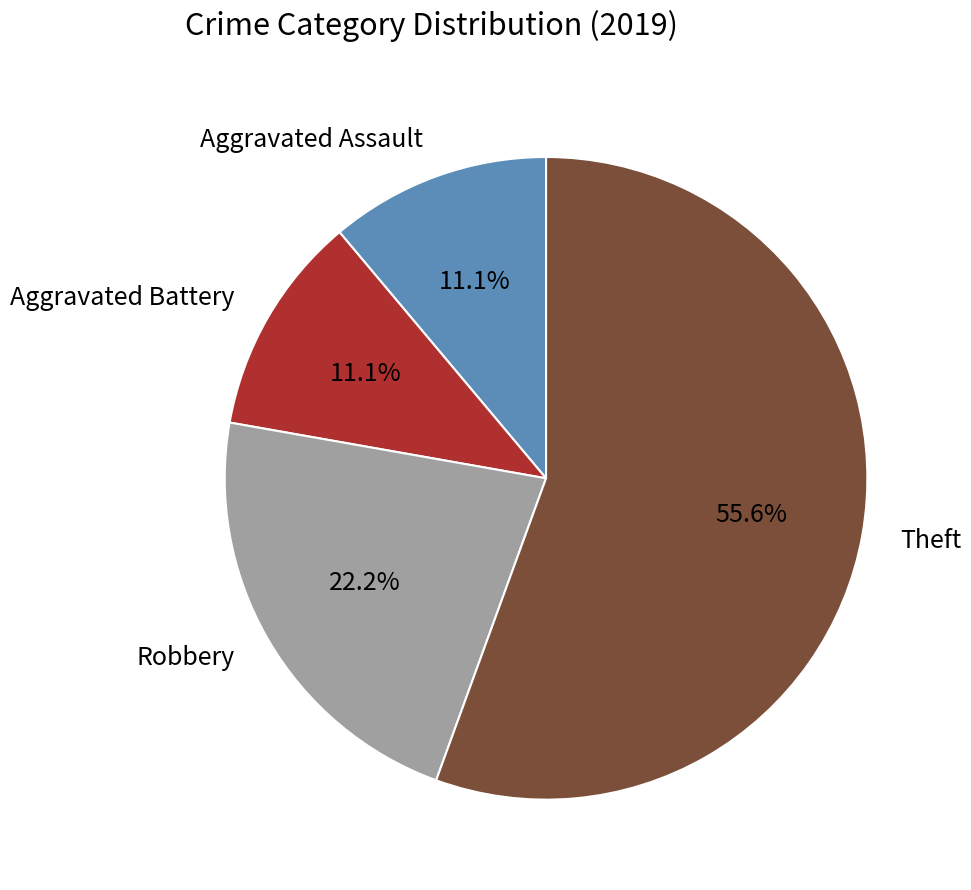

How many segments does this pie chart have?

4